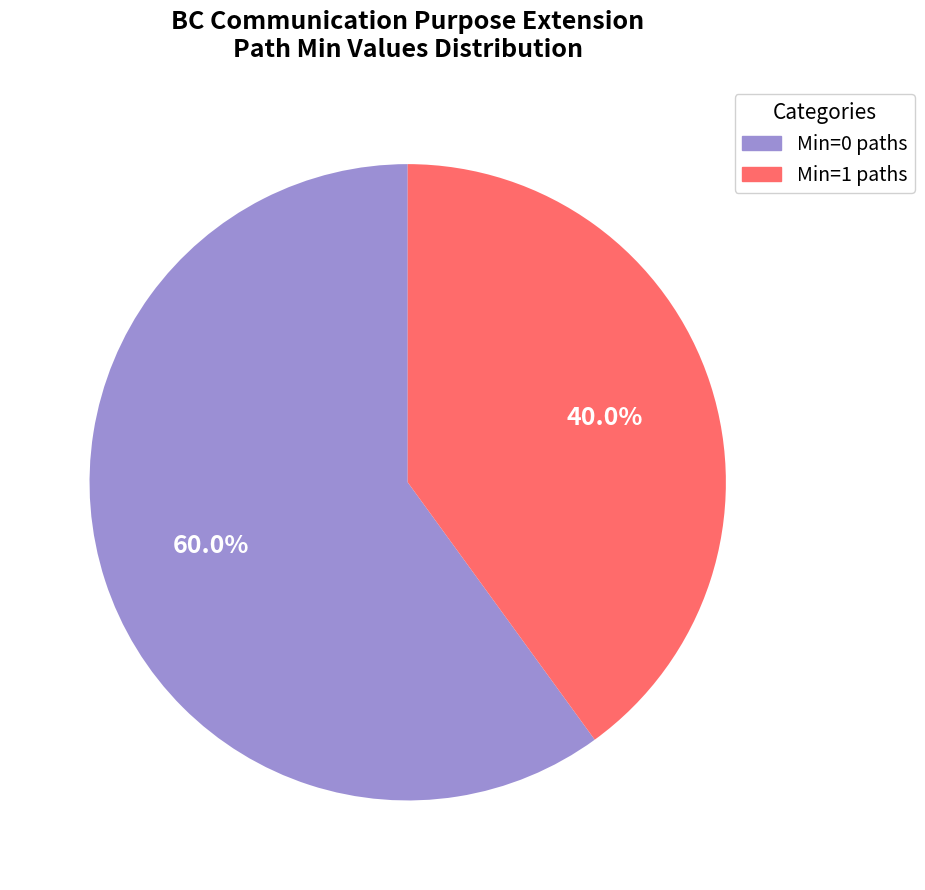

Does any single category account for the majority?

Yes